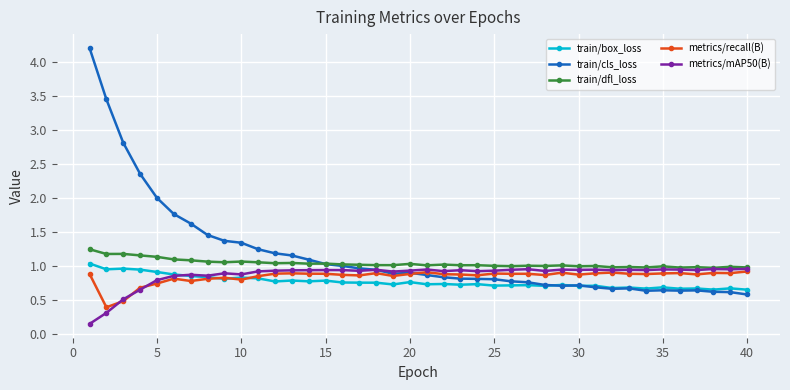

Which series has the largest range (max minus min)?

train/cls_loss